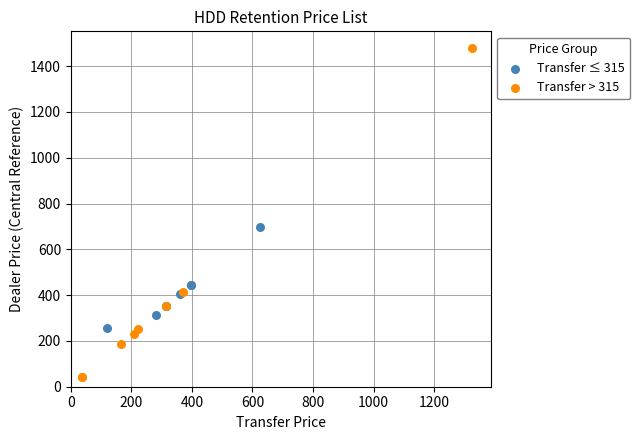

Which series has the widest spread of Y values?

Transfer > 315